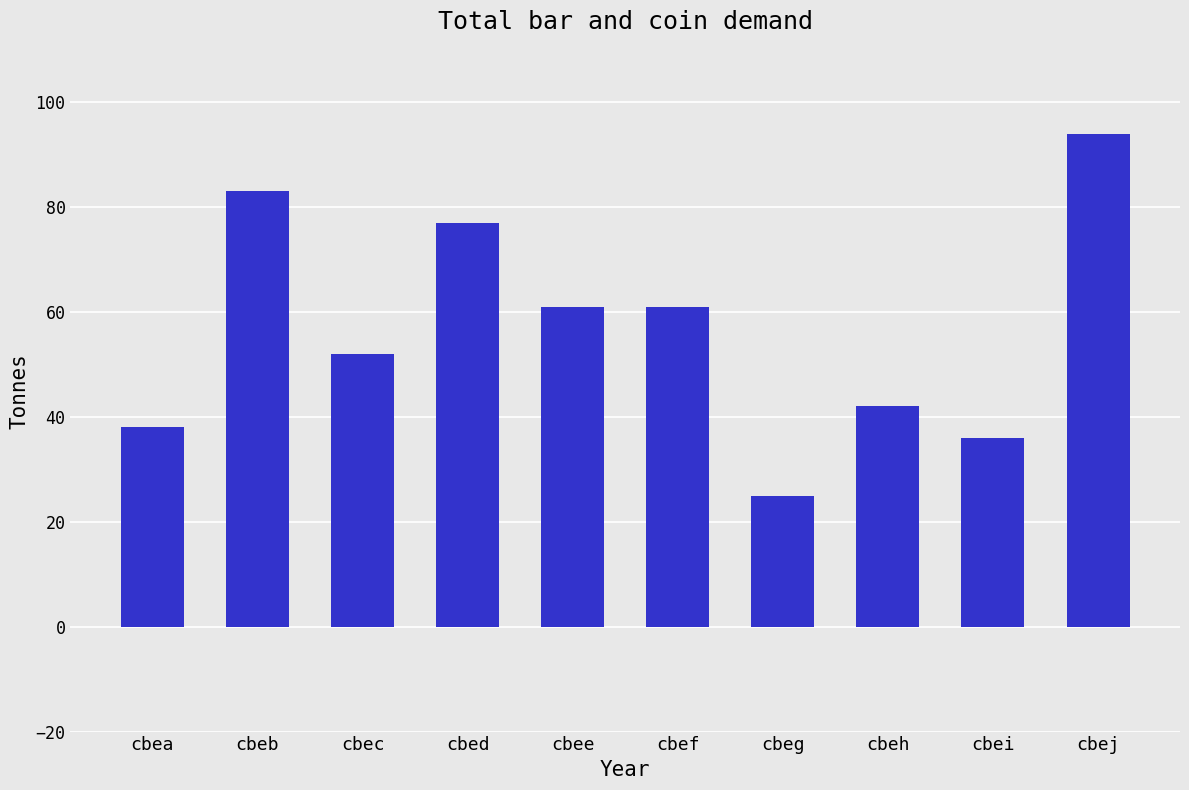

Reading left to right, list all the values displayed in this chart.

cbea=38	cbeb=83	cbec=52	cbed=77	cbee=61	cbef=61	cbeg=25	cbeh=42	cbei=36	cbej=94